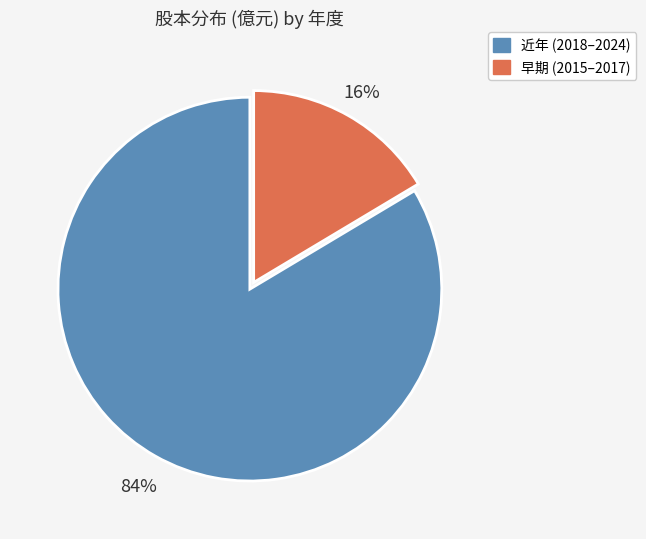

How many segments does this pie chart have?

2